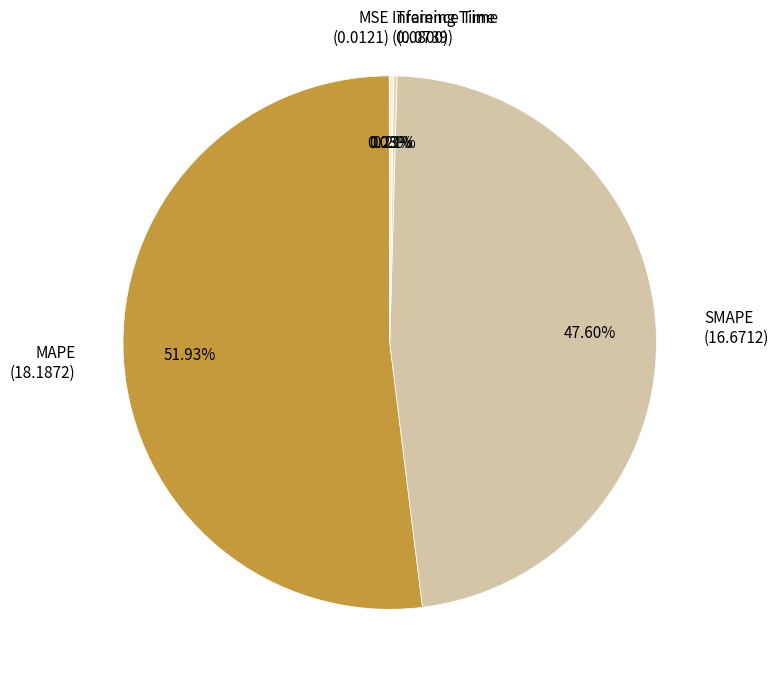

To the nearest percent, what is the average slice percentage?

20%